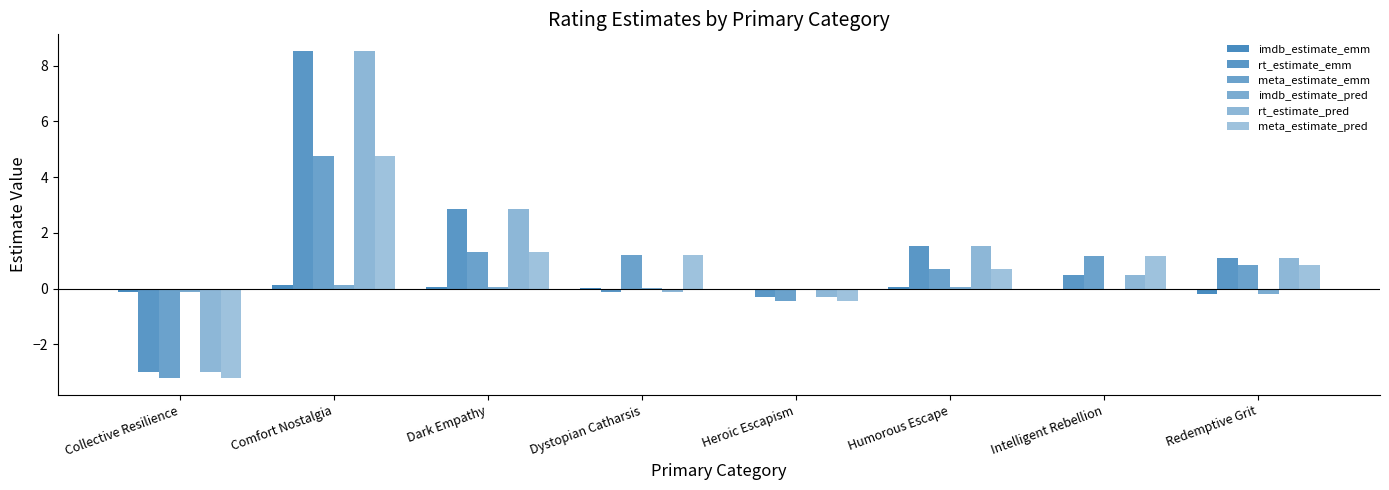

At which category is the sum across all series the highest?

Comfort Nostalgia